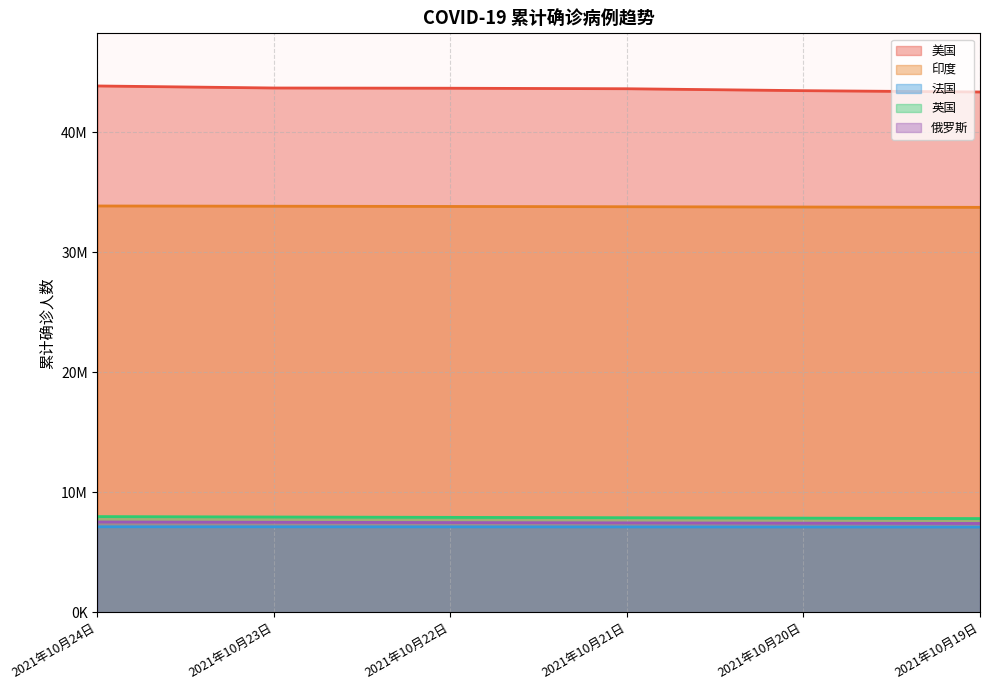

Reading left to right, list all the values displayed in this chart.

美国: 43853214	43683764	43664874	43621268	43461551	43350990
印度: 33853048	33834702	33813903	33791061	33766707	33739980
法国: 7121871	7120369	7116470	7111154	7106028	7100824
英国: 7972312	7937810	7908100	7878587	7843887	7808054
俄罗斯: 7524465	7500000	7474850	7449689	7425057	7401104